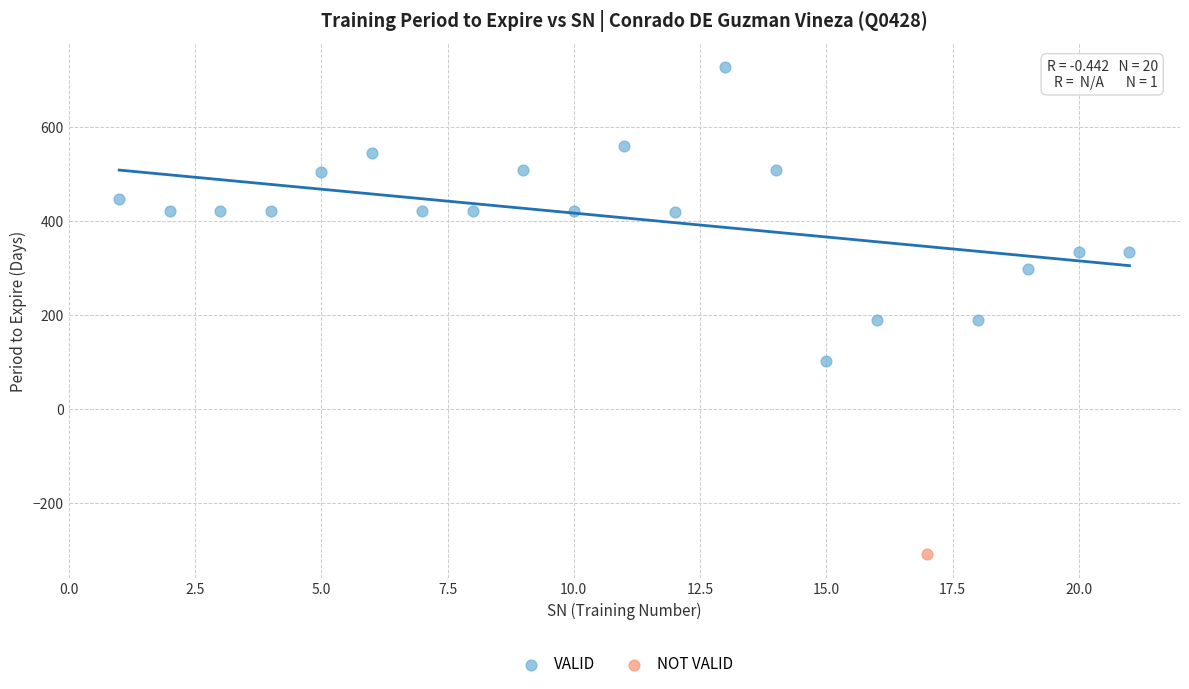

What are all the series names shown in the legend?

VALID, NOT VALID